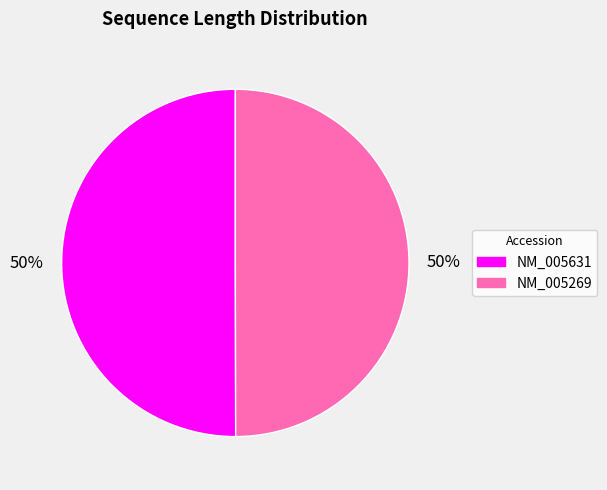

To the nearest percent, what is the combined percentage of NM_005269 and NM_005631?

100%